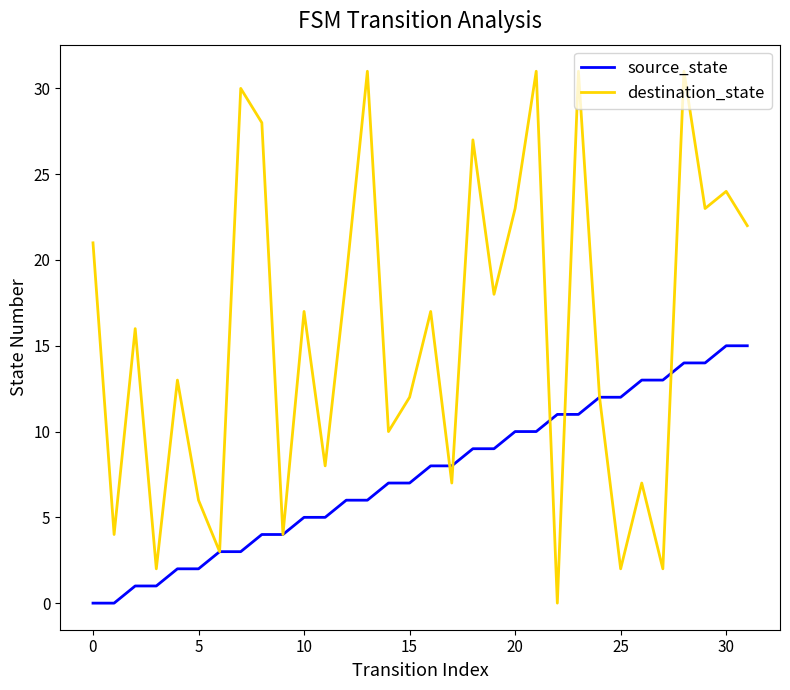

What is the sum of all source_state values?

240